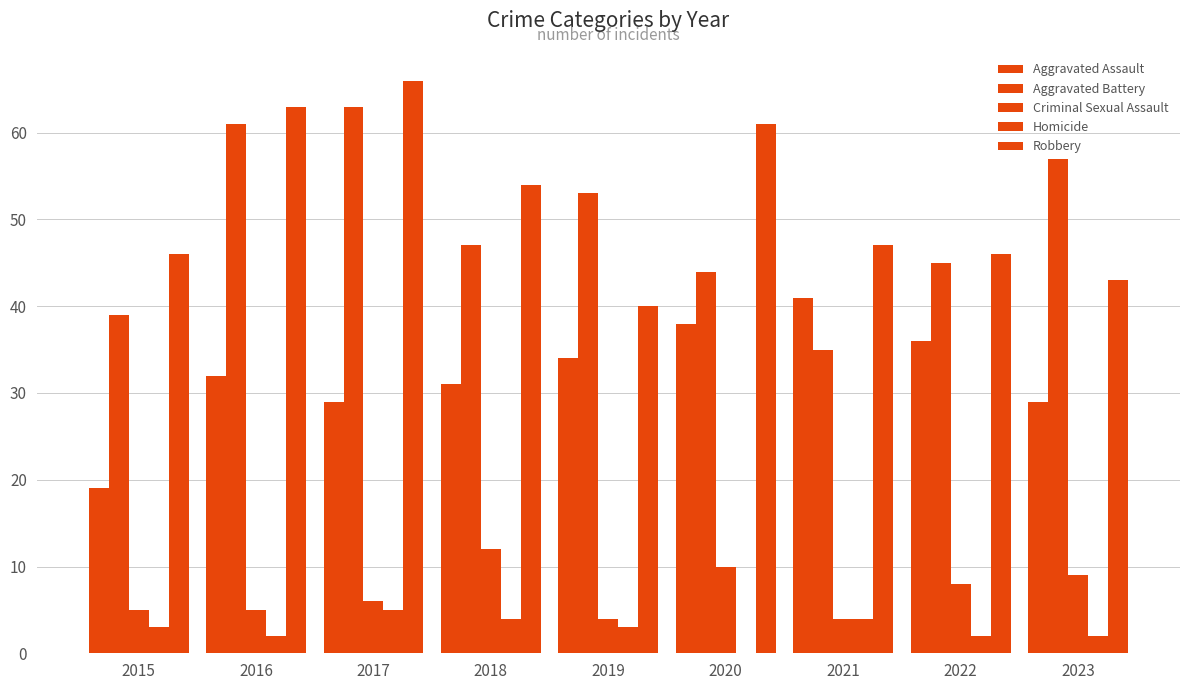

What is the greatest value displayed?

66